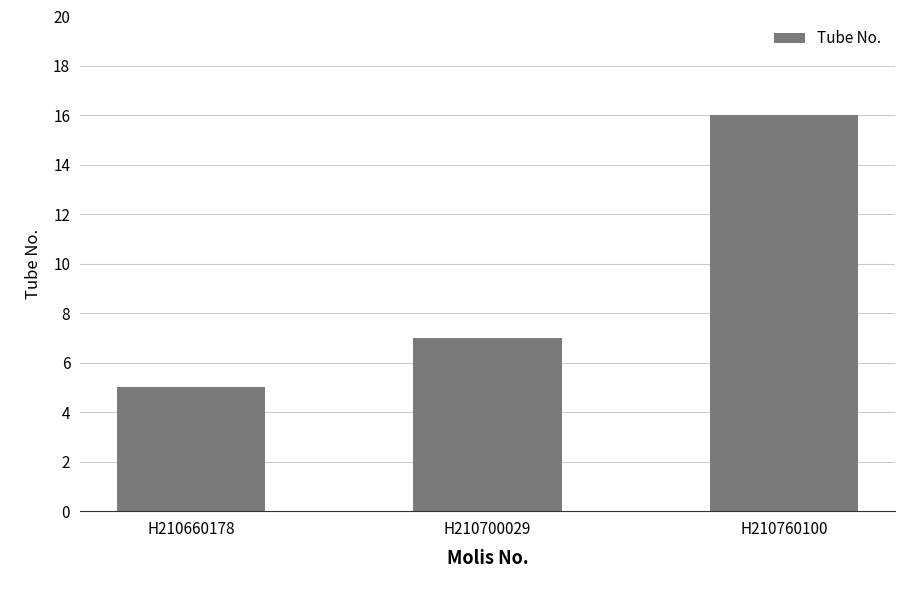

What is the difference between the values at H210660178 and H210760100?

11